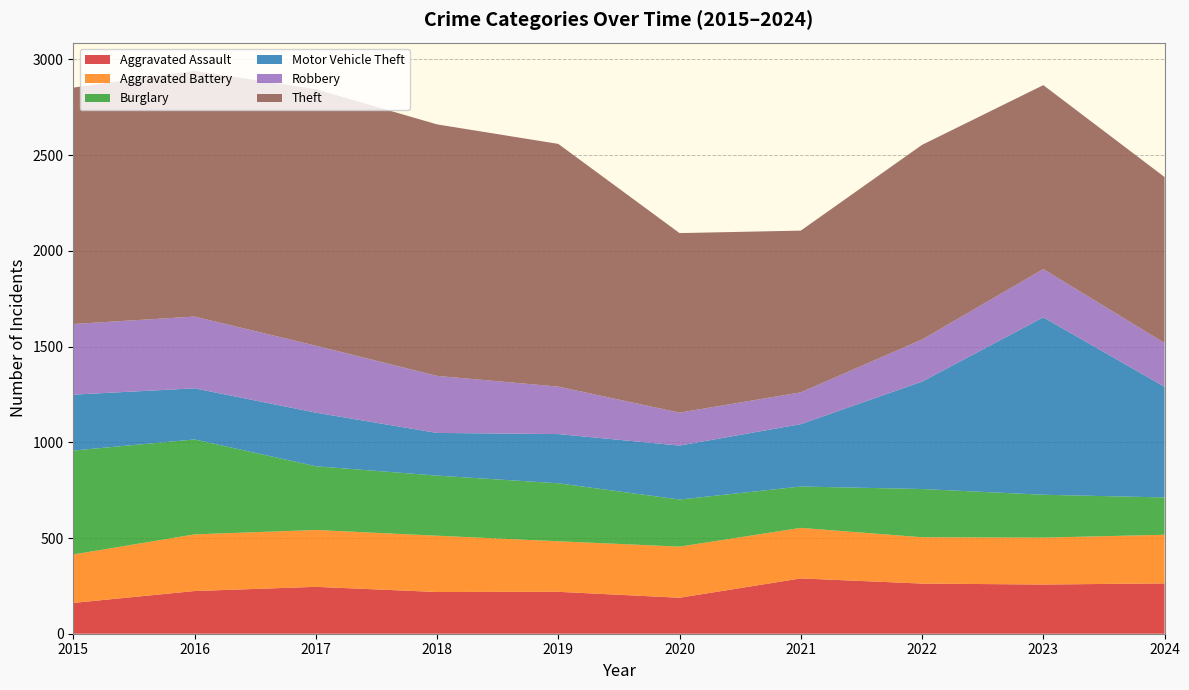

Reading left to right, transcribe all the data shown in this chart.

Aggravated Assault: 161	223	245	218	219	188	289	262	257	263
Aggravated Battery: 253	296	297	294	264	267	264	242	245	254
Burglary: 543	496	333	314	303	246	216	252	224	195
Motor Vehicle Theft: 292	267	280	223	257	282	326	561	927	578
Robbery: 369	375	350	298	248	172	166	220	252	229
Theft: 1235	1284	1340	1314	1268	938	845	1017	961	867